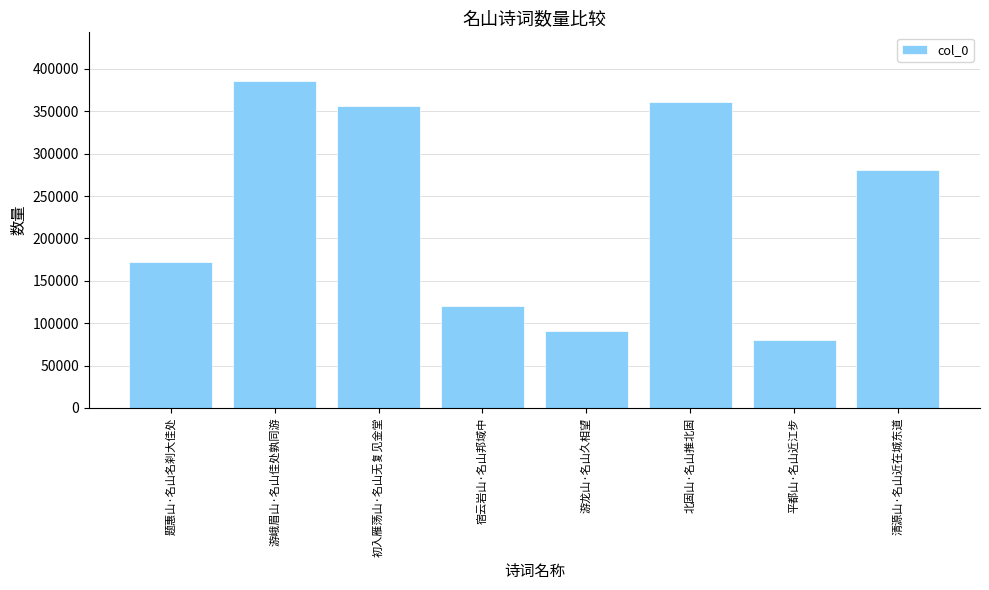

What is the average value?

230965